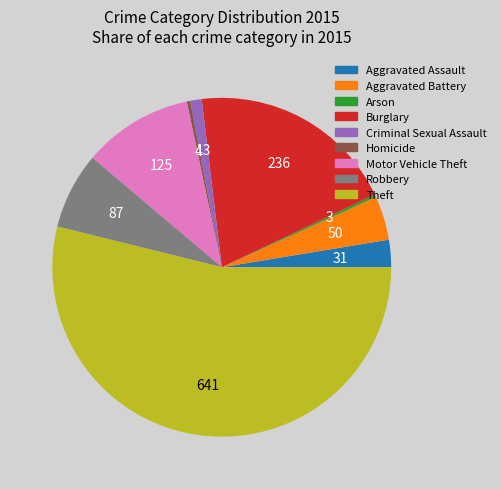

True or false: Theft accounts for 41% of the total.

False